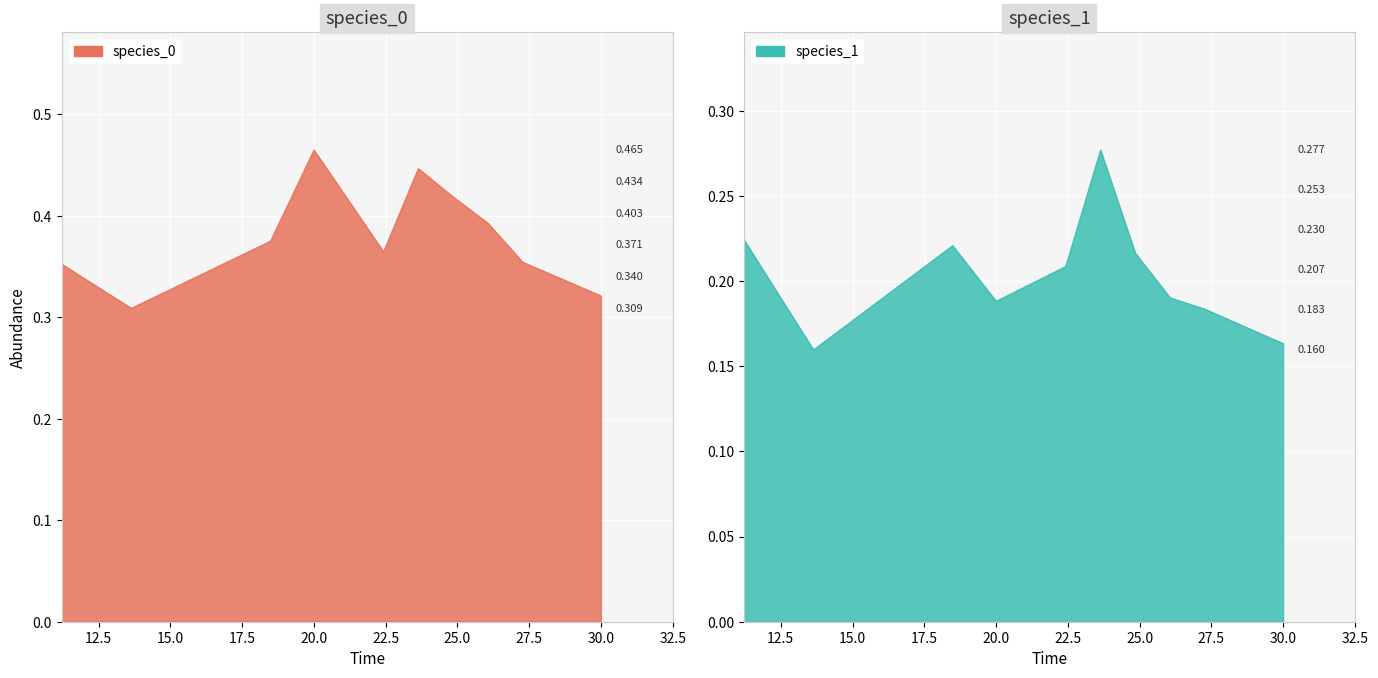

The value of species_0 at 5 is 0.6. True or false?

False